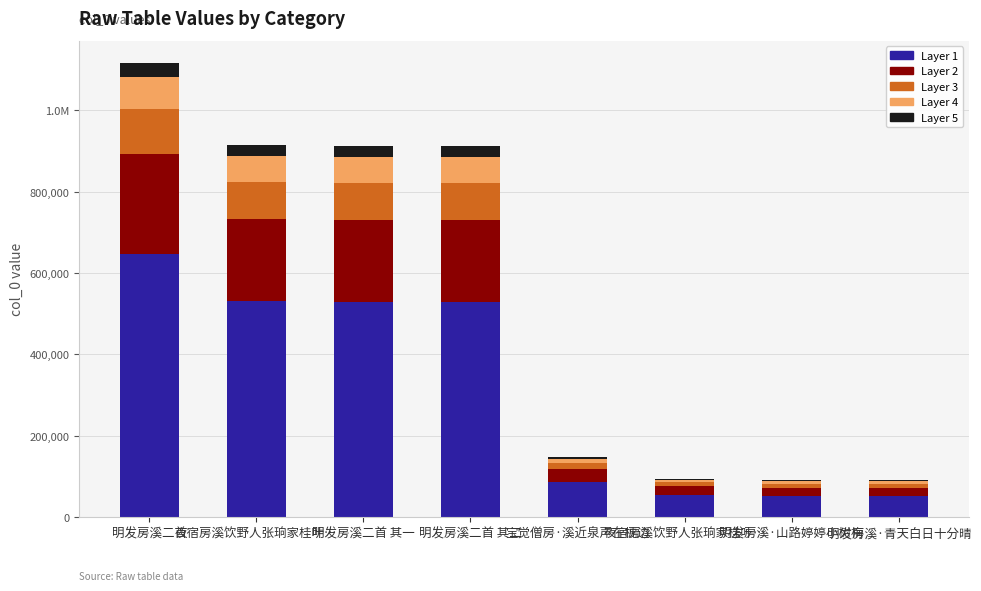

What is the average value of the Layer 3 series?

53495.7